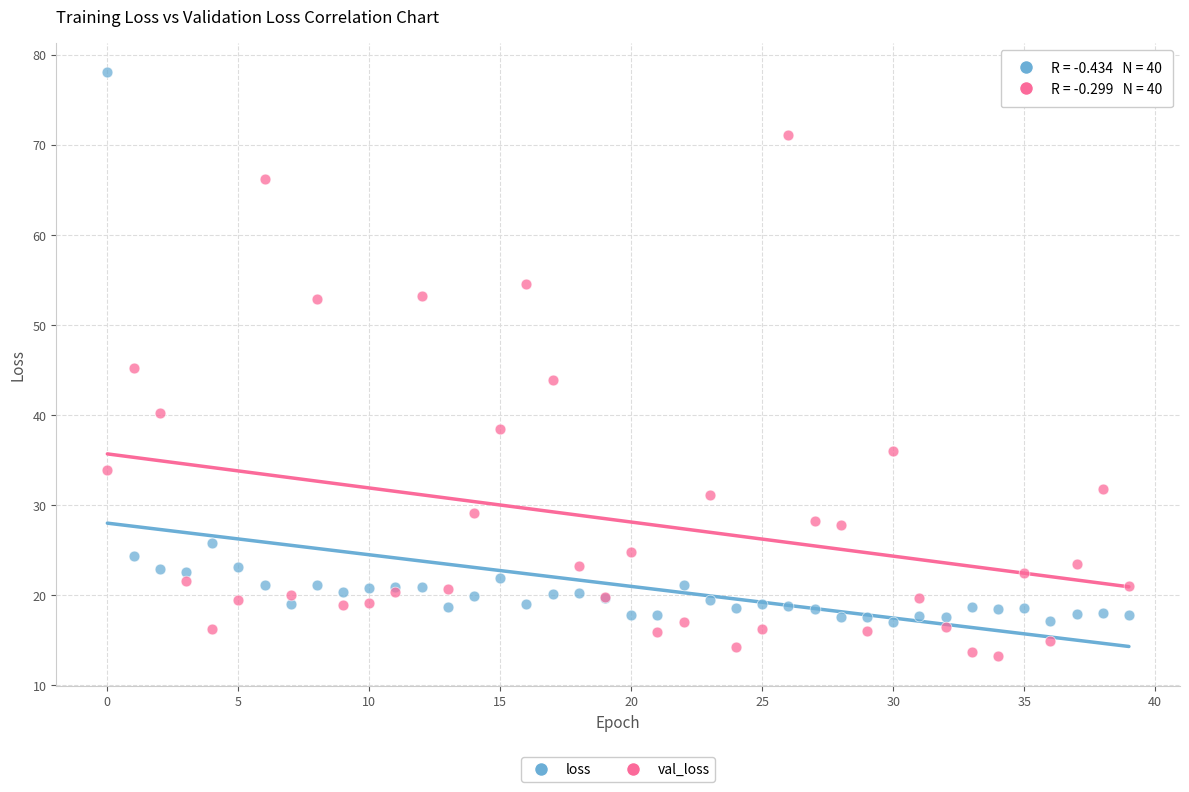

What are all the series names shown in the legend?

loss, val_loss